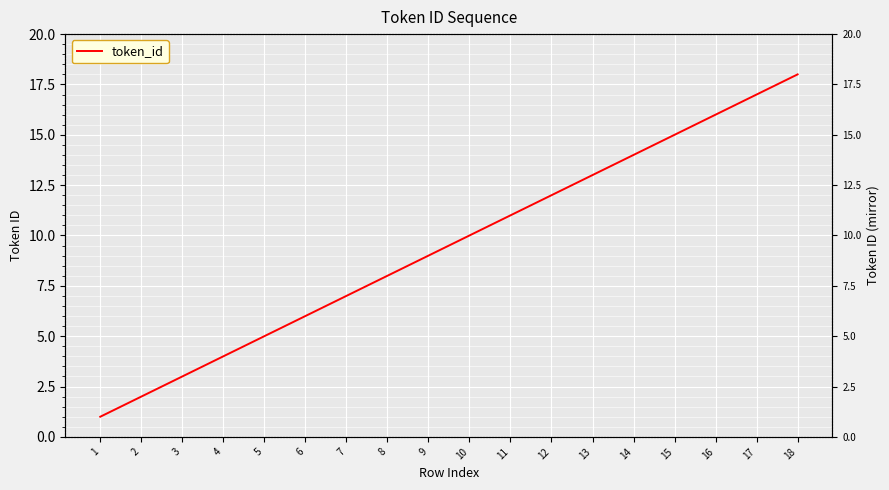

What is the smallest value displayed?

1